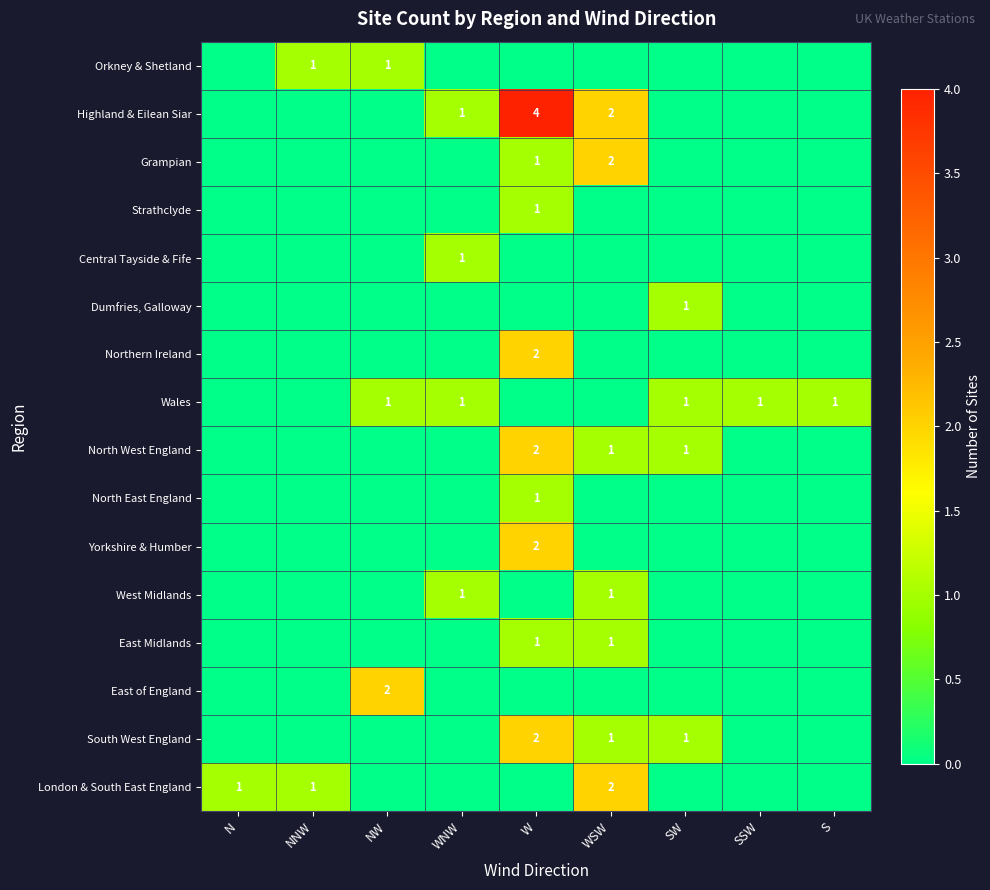

Rank the categories by Central Tayside & Fife value from highest to lowest.

WNW, N, NNW, NW, W, WSW, SW, SSW, S